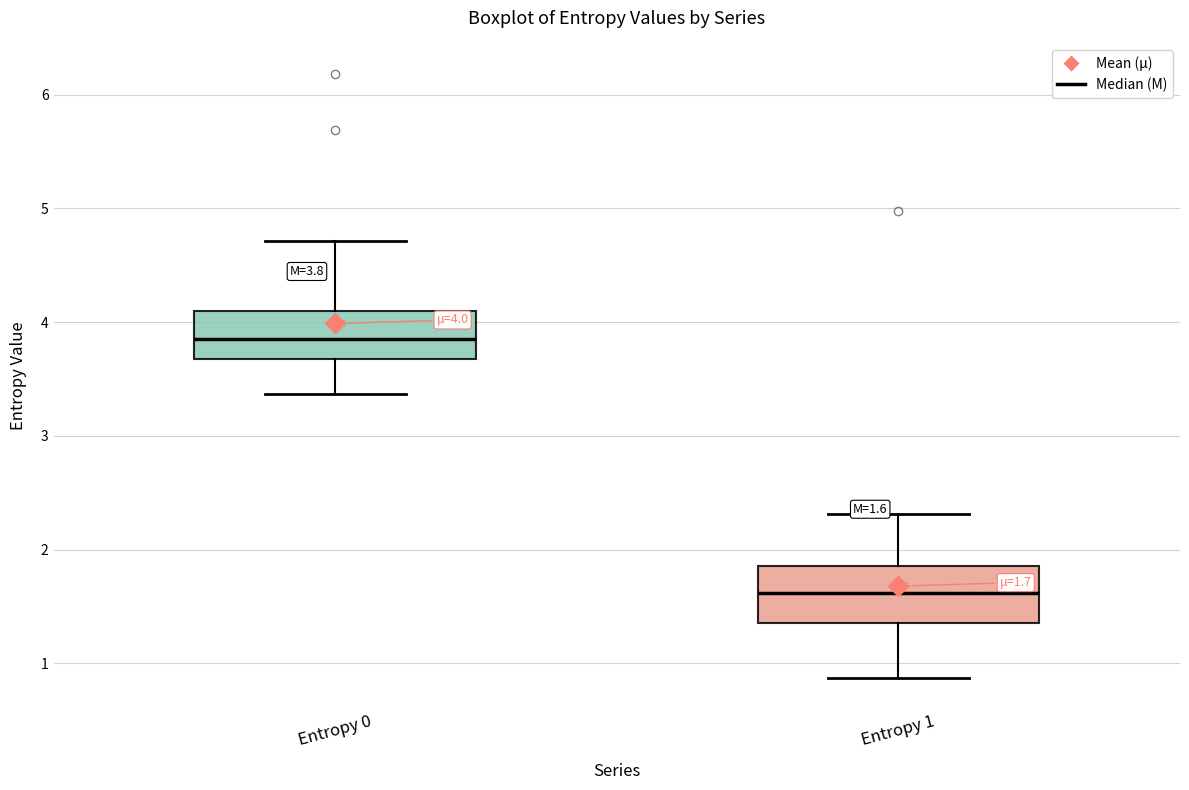

Which box has the highest median line?

Entropy 0